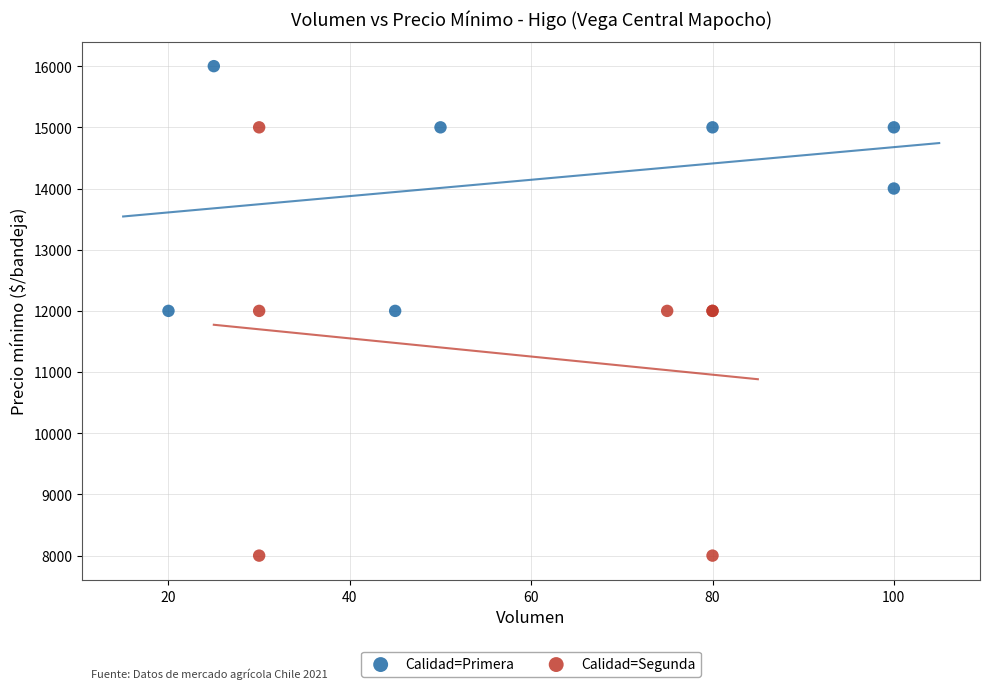

Which series reaches the minimum Y coordinate?

Calidad=Segunda